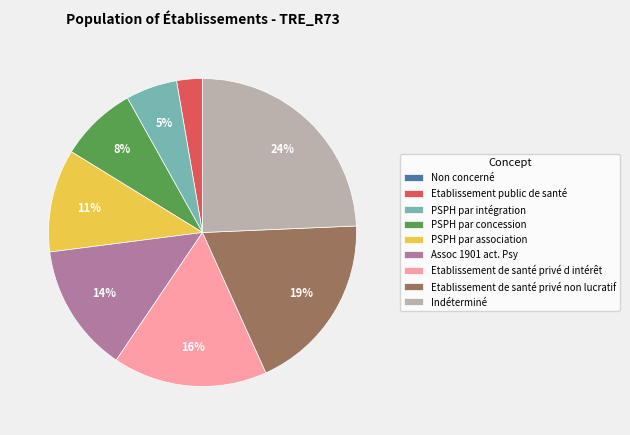

Which has a higher value, PSPH par intégration or Assoc 1901 act. Psy?

Assoc 1901 act. Psy